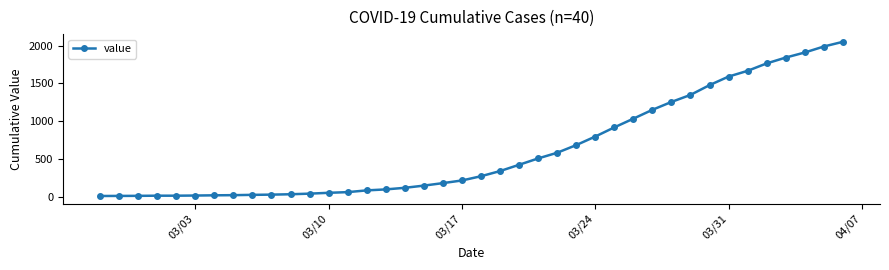

What is the greatest value displayed?

2049